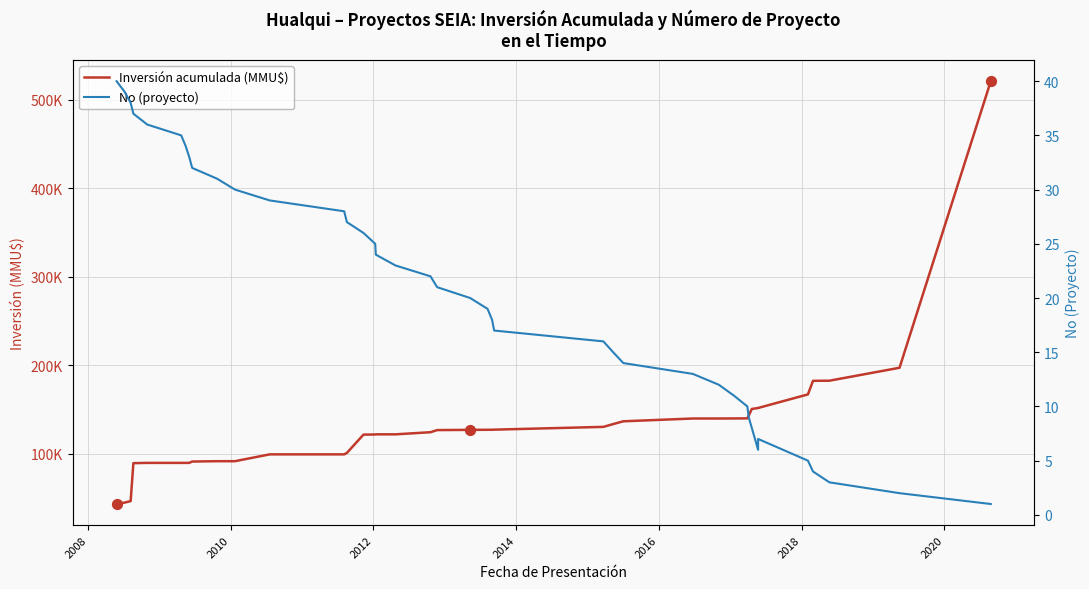

Is the value of Inversión acumulada (MMU$) at 16 greater than the value of No (proyecto) at 26?

Yes